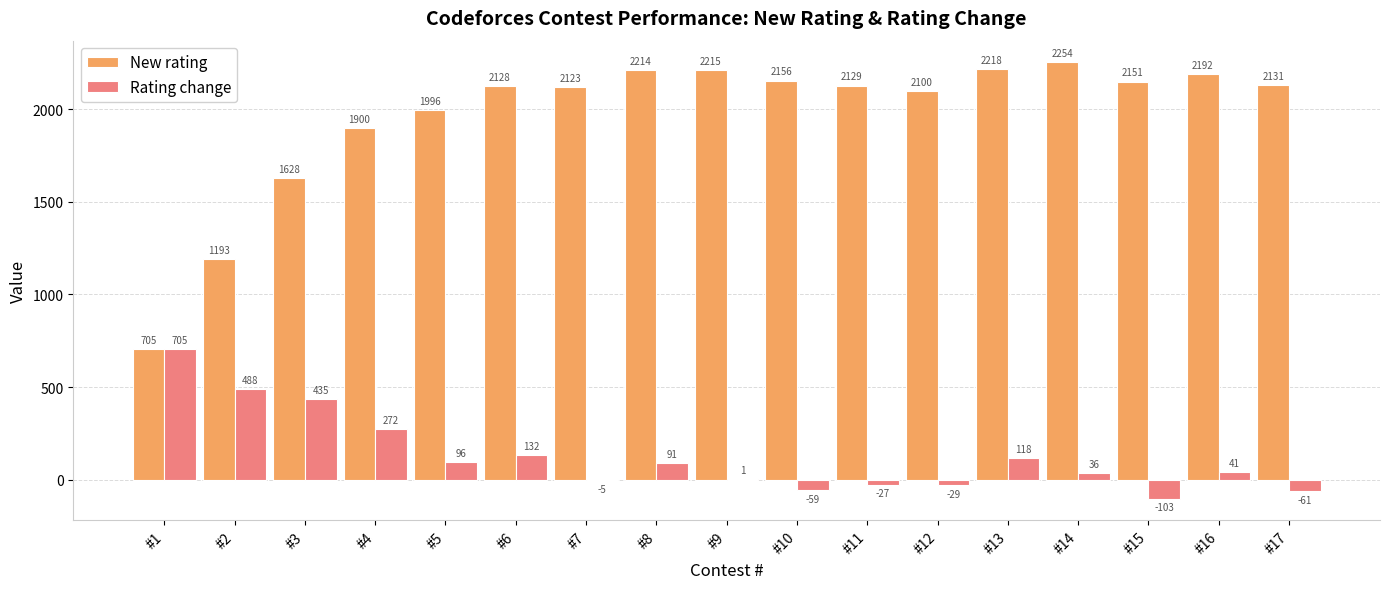

What is the total value across all series at #15?

2048